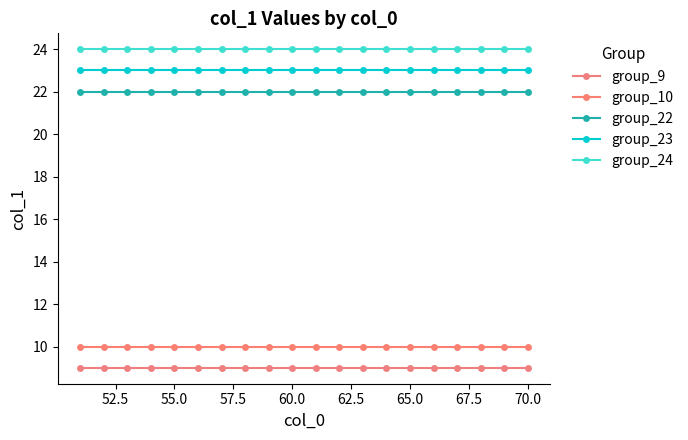

Does the chart have visible grid lines?

No